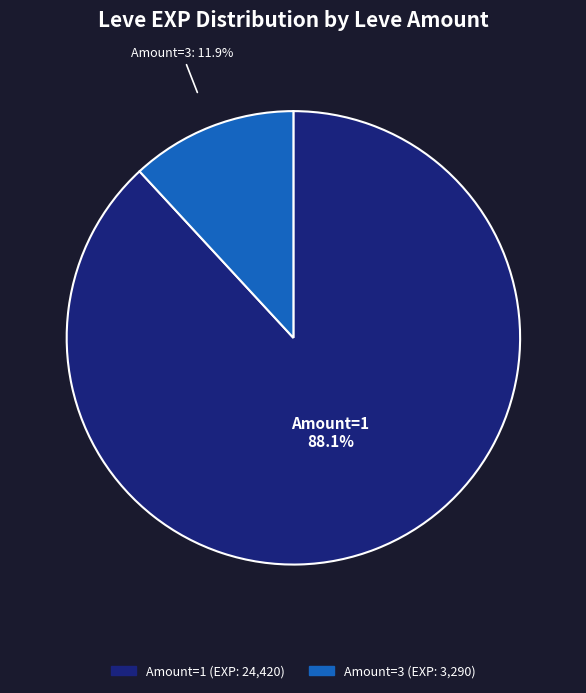

What portion of the pie excludes Amount=1?

11.9%